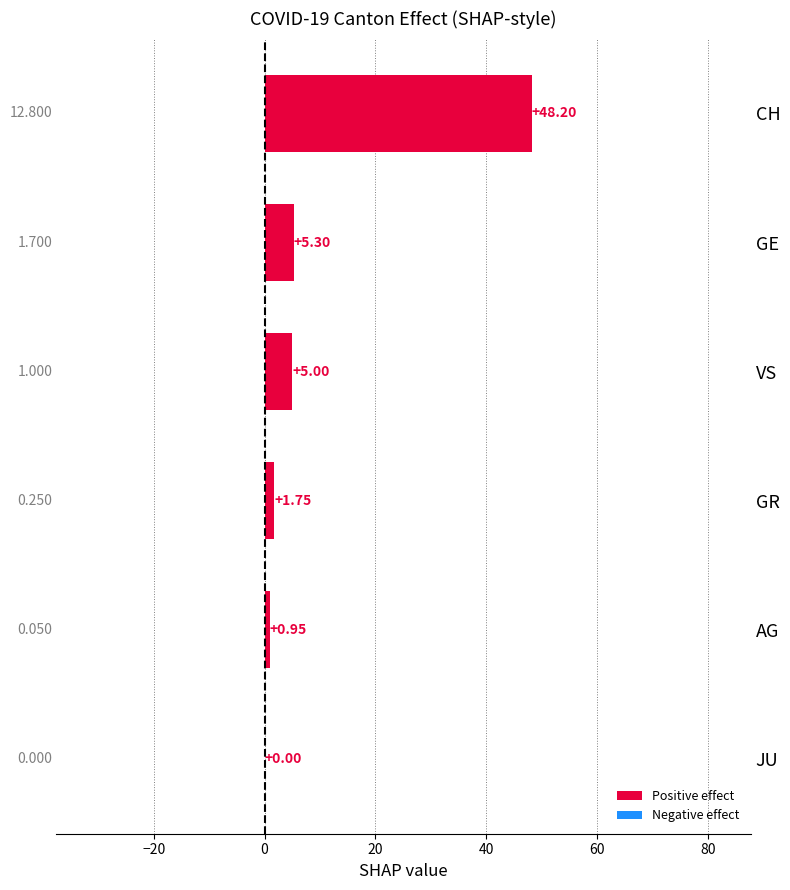

At which label is the value closest to 24?

GE